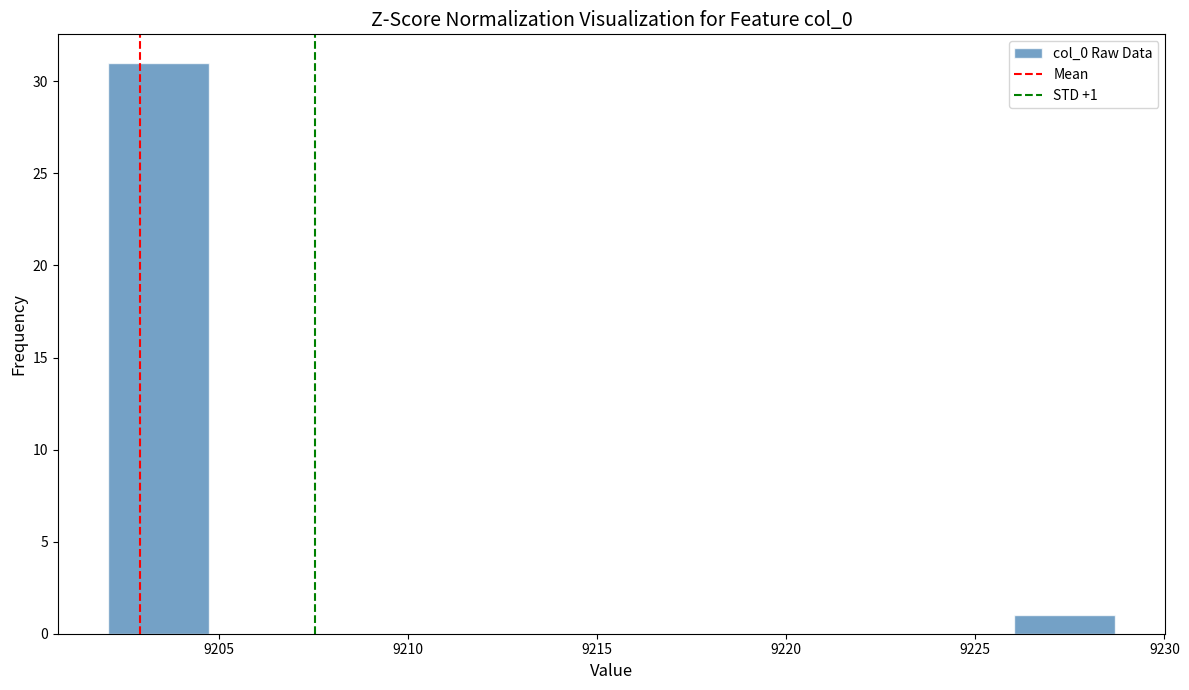

Which range on the x-axis has the tallest bar?

9202.0 to 9204.5